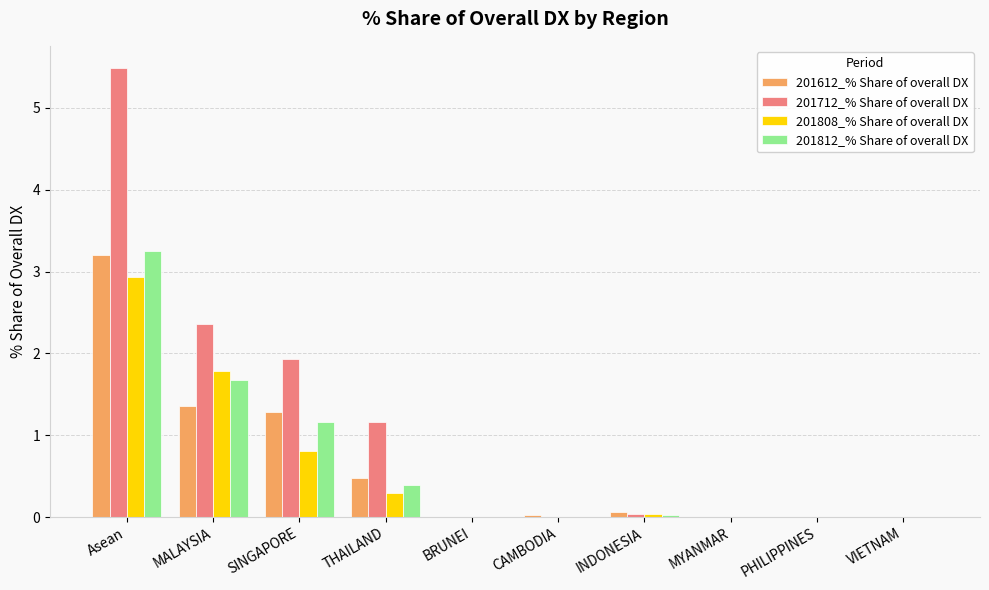

Is it true that 201808_% Share of overall DX equals 1.8 at MALAYSIA?

True